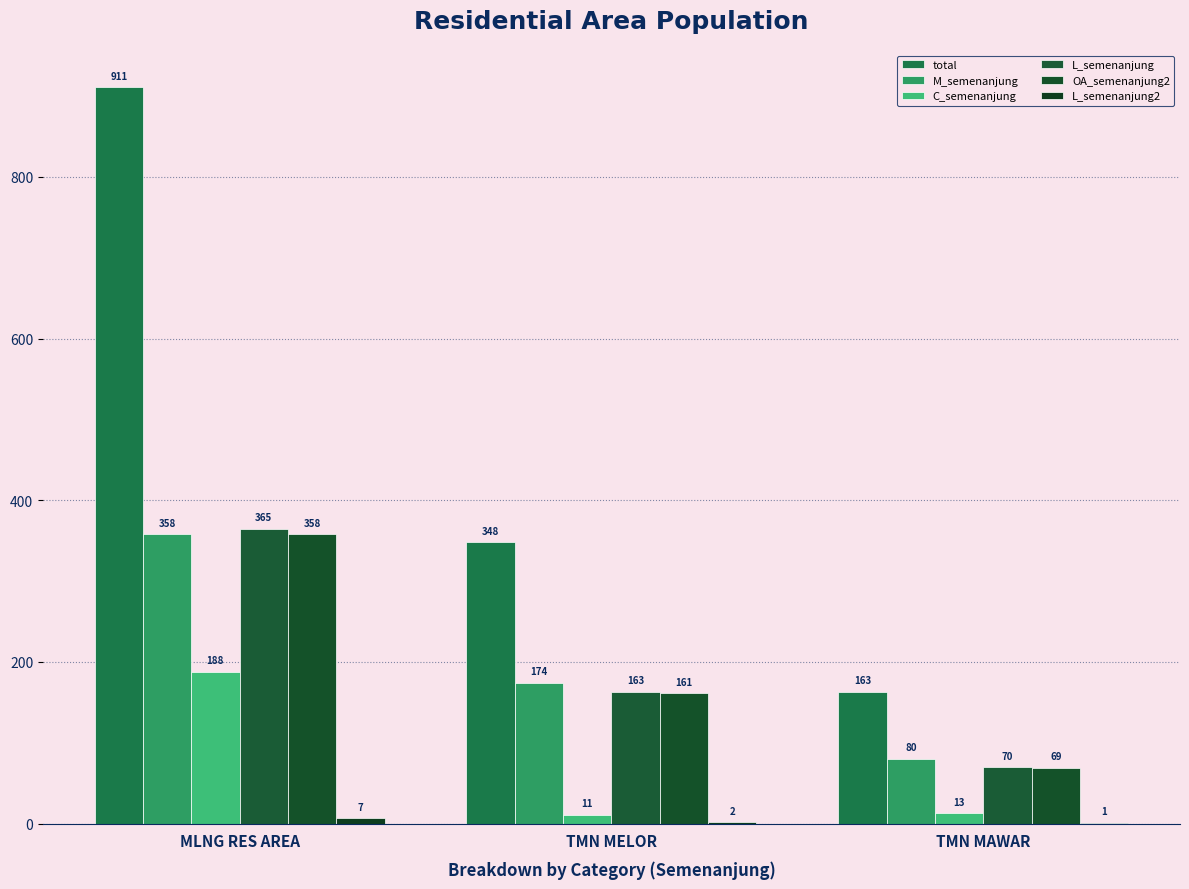

What is the difference between the C_semenanjung values at TMN MELOR and TMN MAWAR?

2